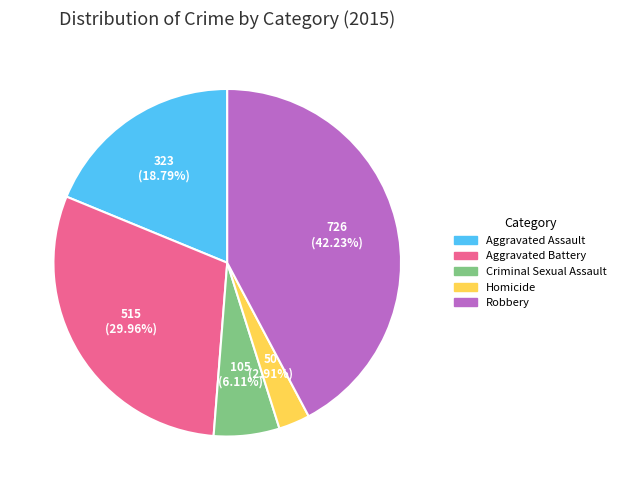

Does Aggravated Battery account for over 50% of the chart?

No